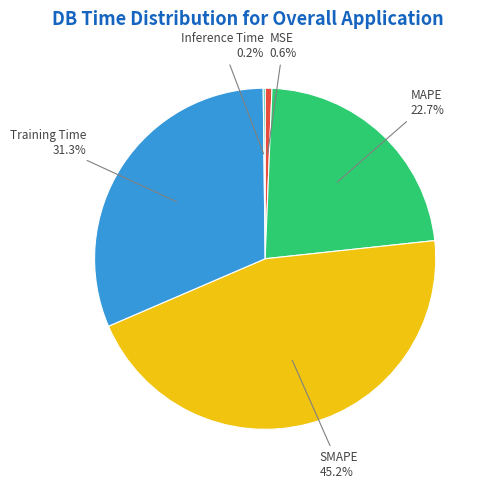

Does any single category account for the majority?

No